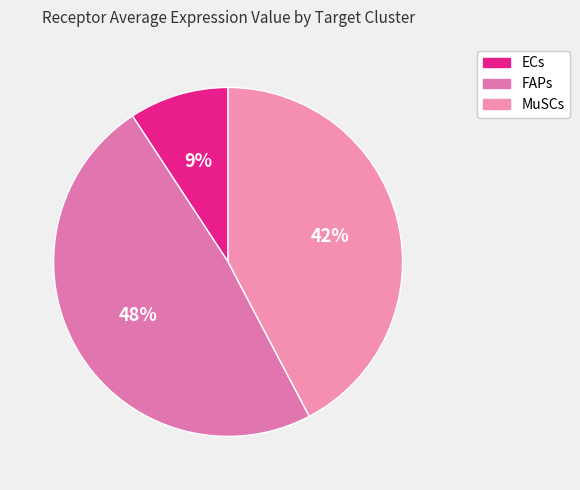

The ECs slice represents 9% of the pie. True or false?

True